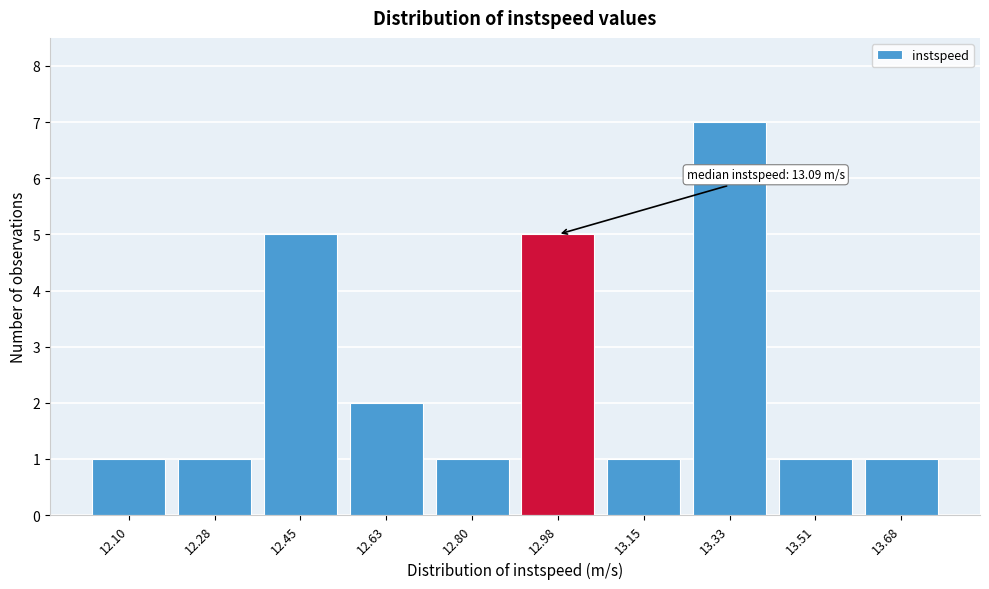

Reading left to right, extract all data points from this chart.

1	1	5	2	1	5	1	7	1	1